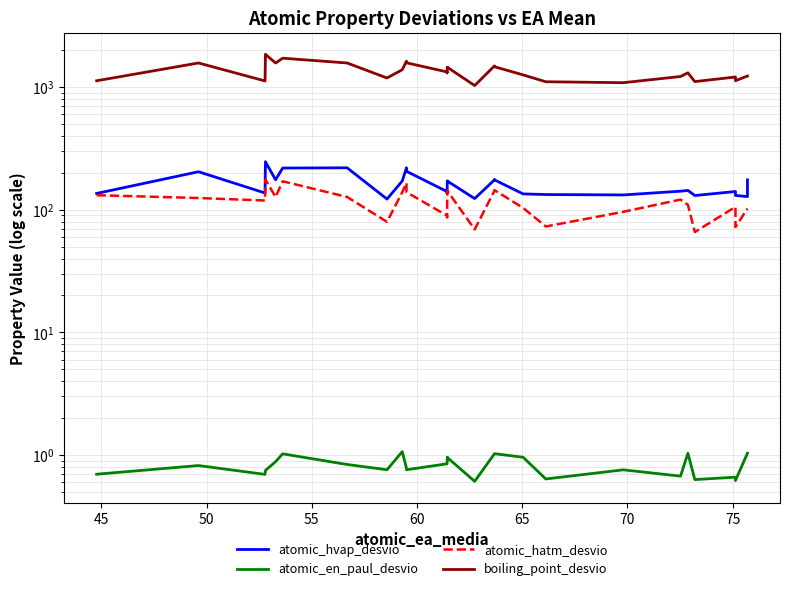

Which series has the widest spread of values?

boiling_point_desvio